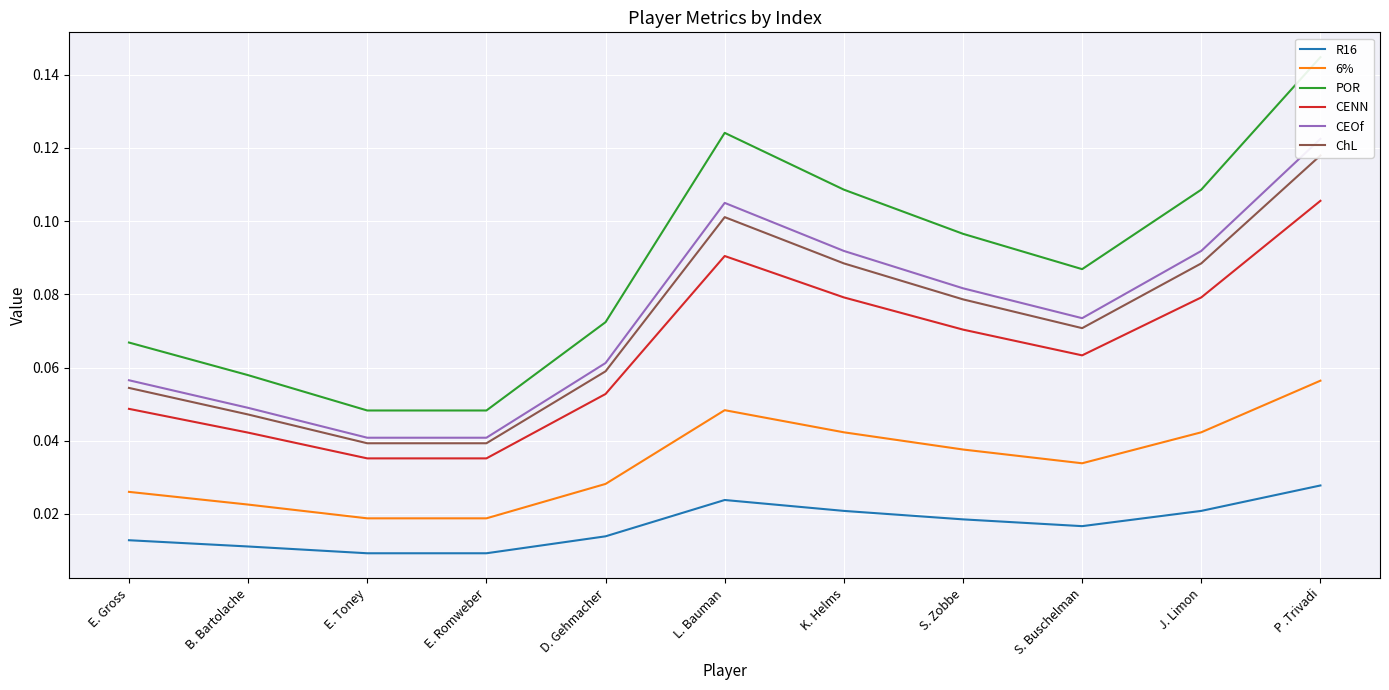

What position from the right is E. Romweber?

8